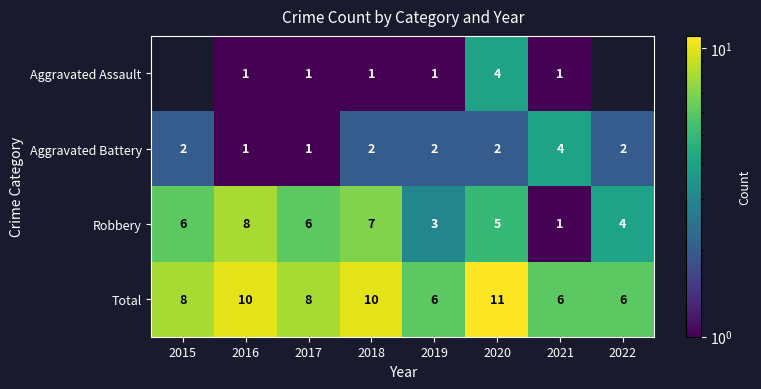

At 2019, list the series in order from largest to smallest.

Total, Robbery, Aggravated Battery, Aggravated Assault